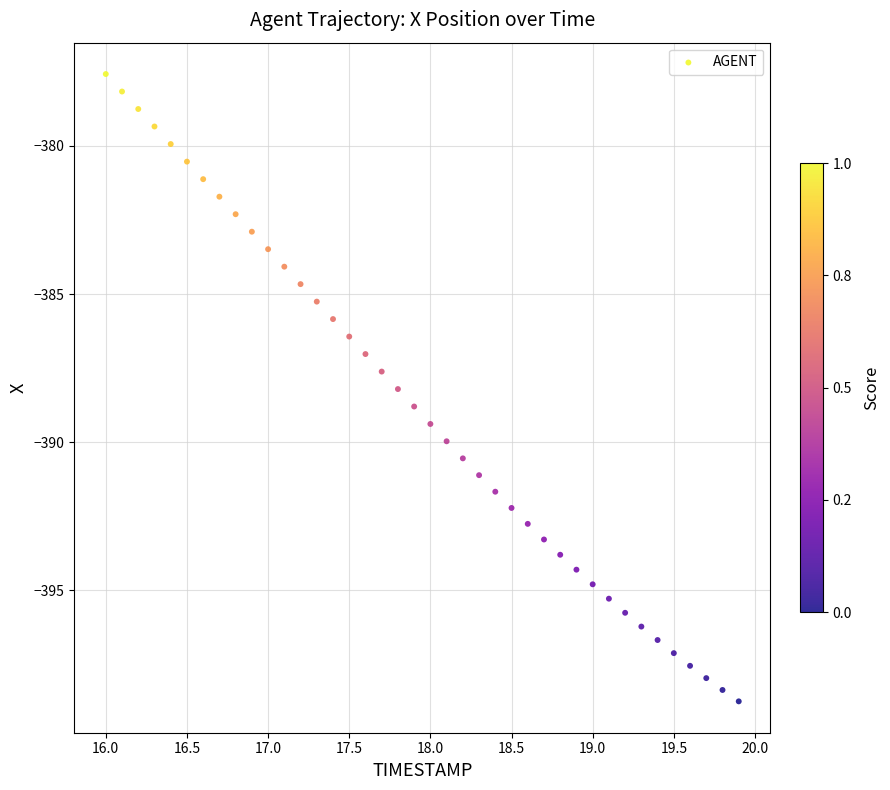

What is the range of Y values (max minus min)?

21.2